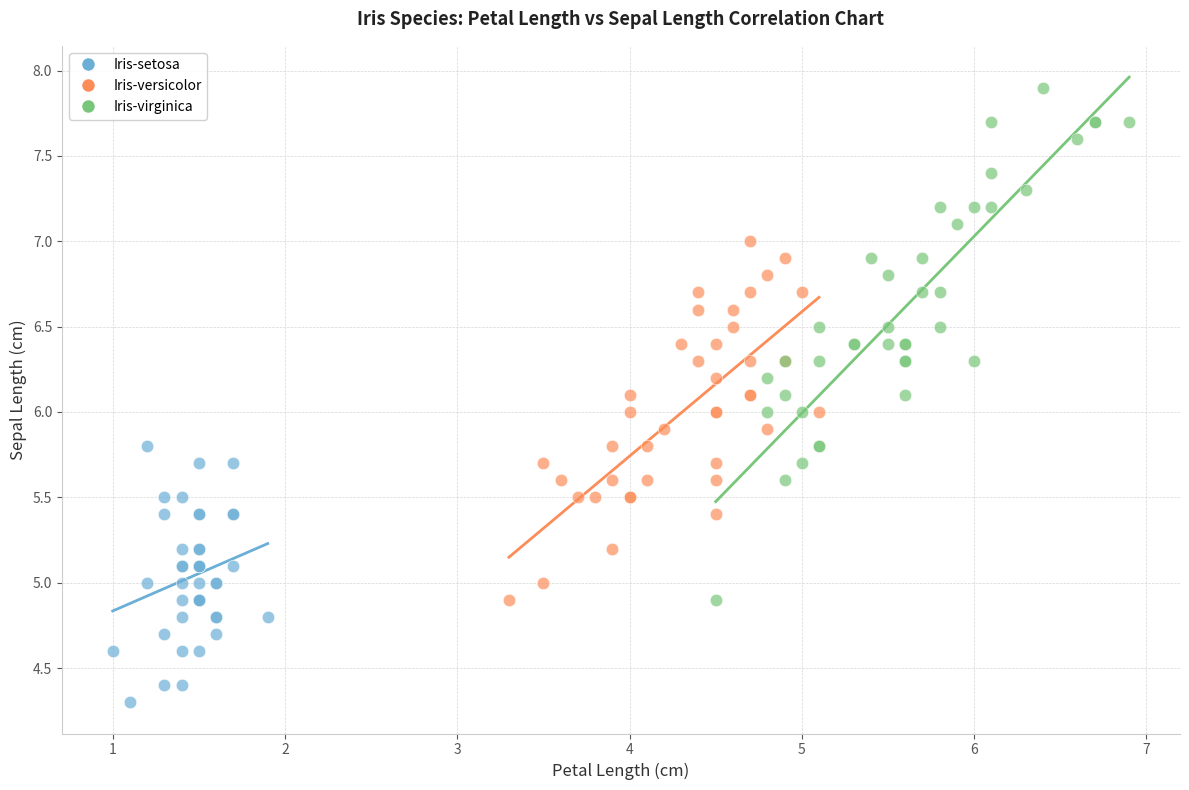

Which series has the widest spread of Y values?

Iris-virginica